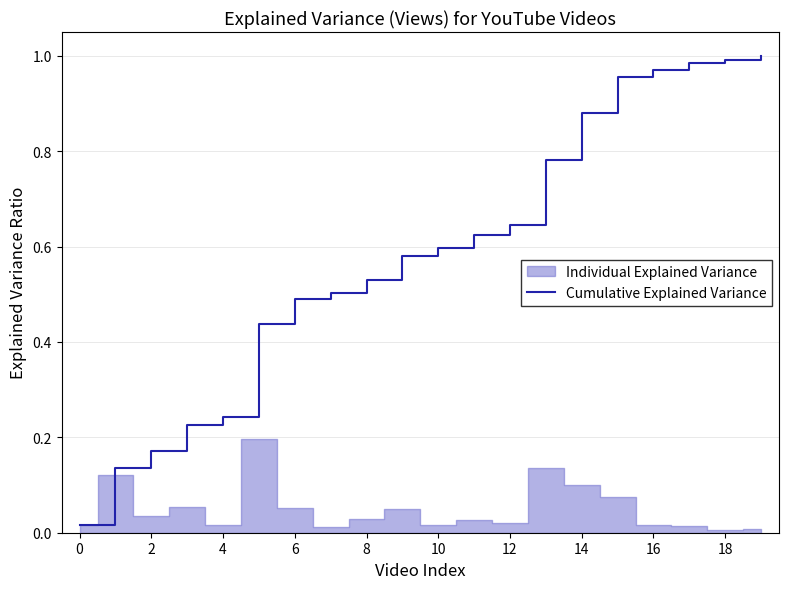

What is the value of the 6th point from the left?

0.4